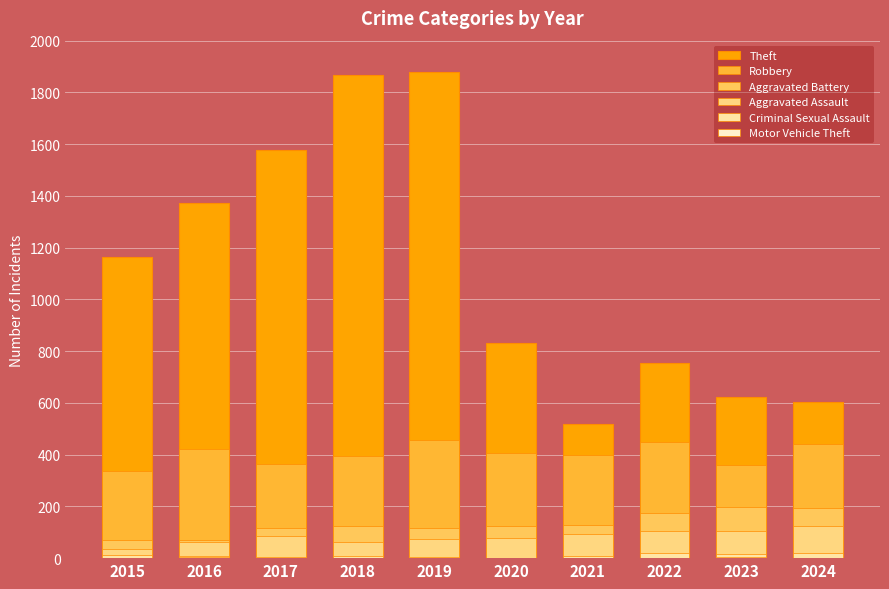

List the series in order of their peak value, lowest first.

Motor Vehicle Theft, Criminal Sexual Assault, Aggravated Assault, Aggravated Battery, Robbery, Theft